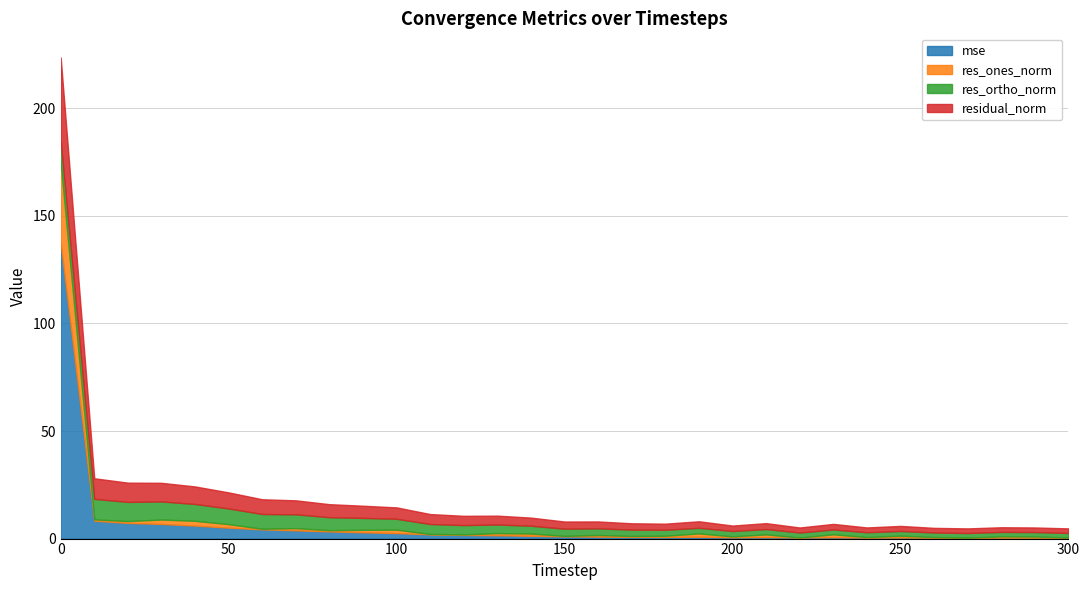

Reading left to right, what are all the values shown in this chart?

mse: 137.3	8.3	7.3	6.8	6.0	5.1	4.3	3.8	3.3	2.9	2.6	1.9	1.7	1.5	1.3	1.0	0.9	0.8	0.7	0.8	0.6	0.7	0.5	0.6	0.5	0.5	0.4	0.4	0.4	0.4	0.4
res_ones_norm: 37.6	0.6	0.8	2.0	2.2	1.6	0.3	1.0	0.6	1.2	1.6	0.2	0.3	1.0	1.1	0.2	0.7	0.4	0.6	1.6	0.4	1.2	0.0	1.4	0.3	0.8	0.3	0.0	0.6	0.5	0.1
res_ortho_norm: 10.0	9.5	8.9	8.4	7.8	7.3	6.9	6.4	6.0	5.5	5.1	4.6	4.3	4.0	3.6	3.3	3.1	2.9	2.8	2.6	2.5	2.5	2.3	2.2	2.2	2.2	2.1	2.2	2.1	2.1	2.1
residual_norm: 38.9	9.6	9.0	8.7	8.1	7.5	6.9	6.5	6.1	5.7	5.3	4.6	4.3	4.1	3.8	3.3	3.2	3.0	2.8	3.0	2.5	2.8	2.3	2.6	2.2	2.4	2.2	2.2	2.2	2.1	2.1